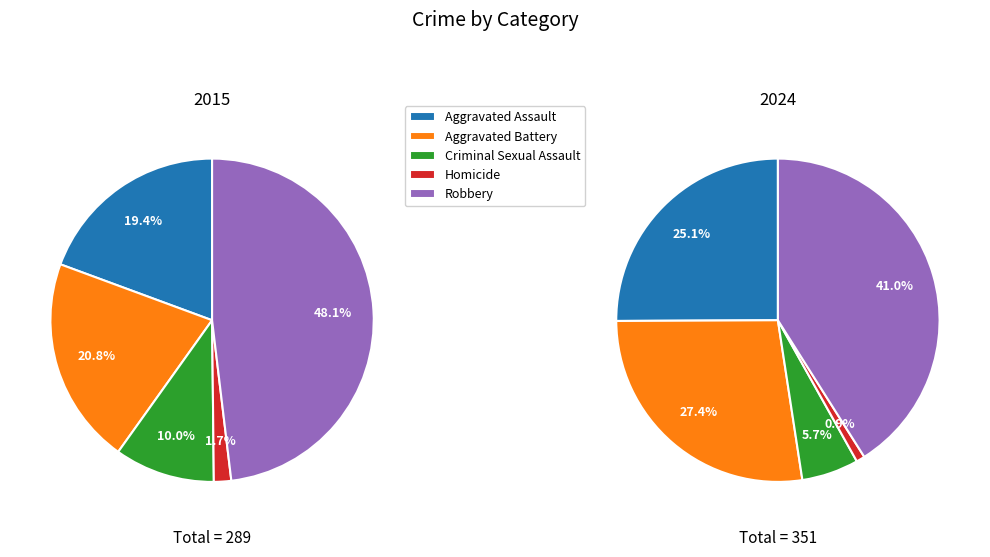

Count the number of slices in the pie.

5